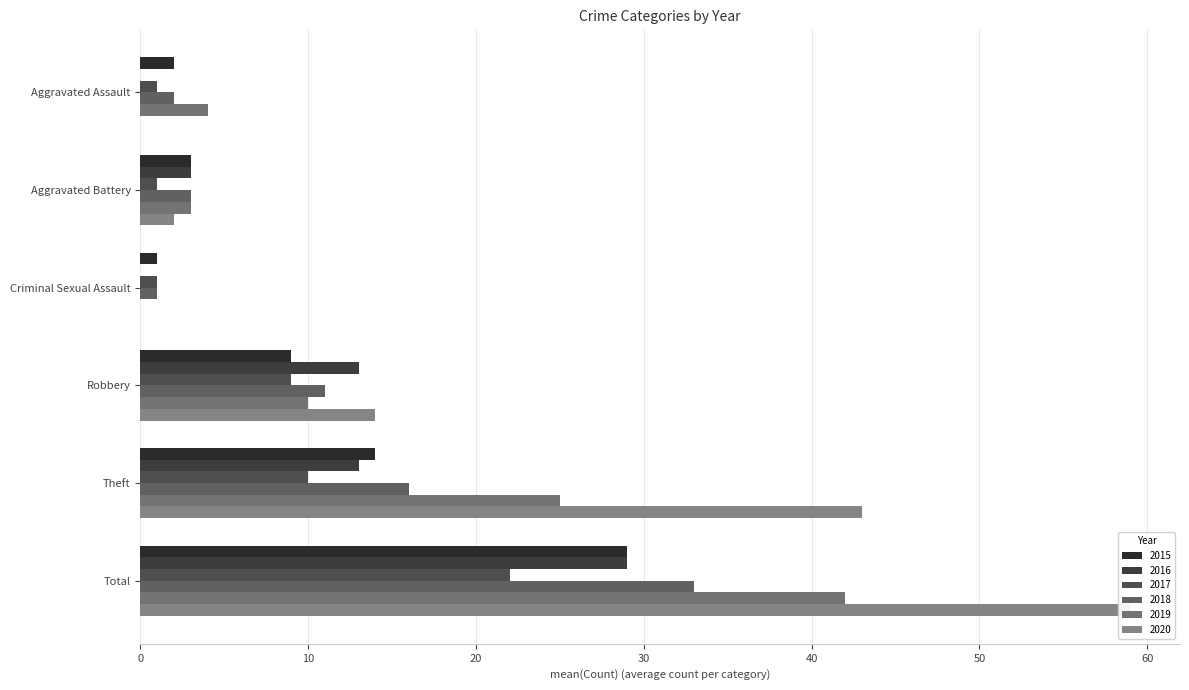

True or false: 2020 has a value of 9 at Theft.

False